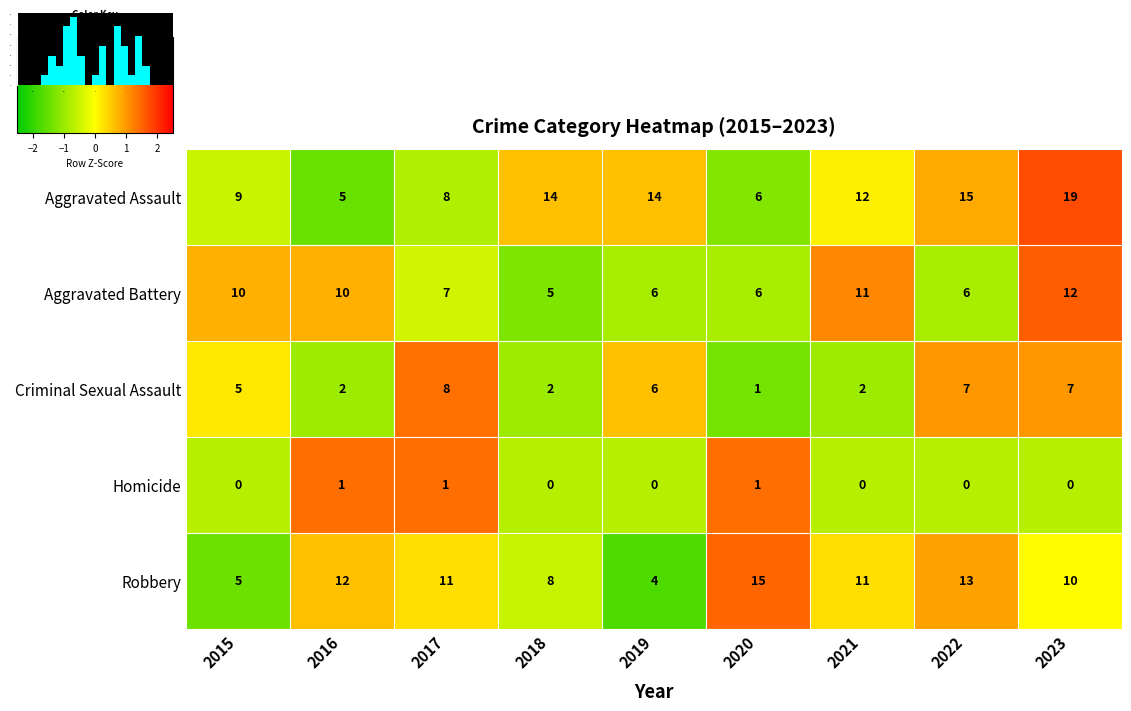

How many data points in Aggravated Battery are less than 7?

4